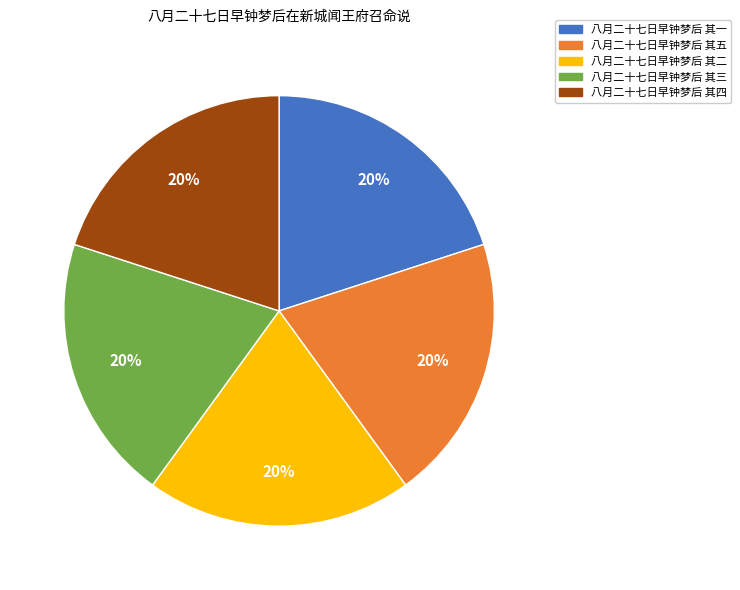

Is there a majority slice in this chart?

No